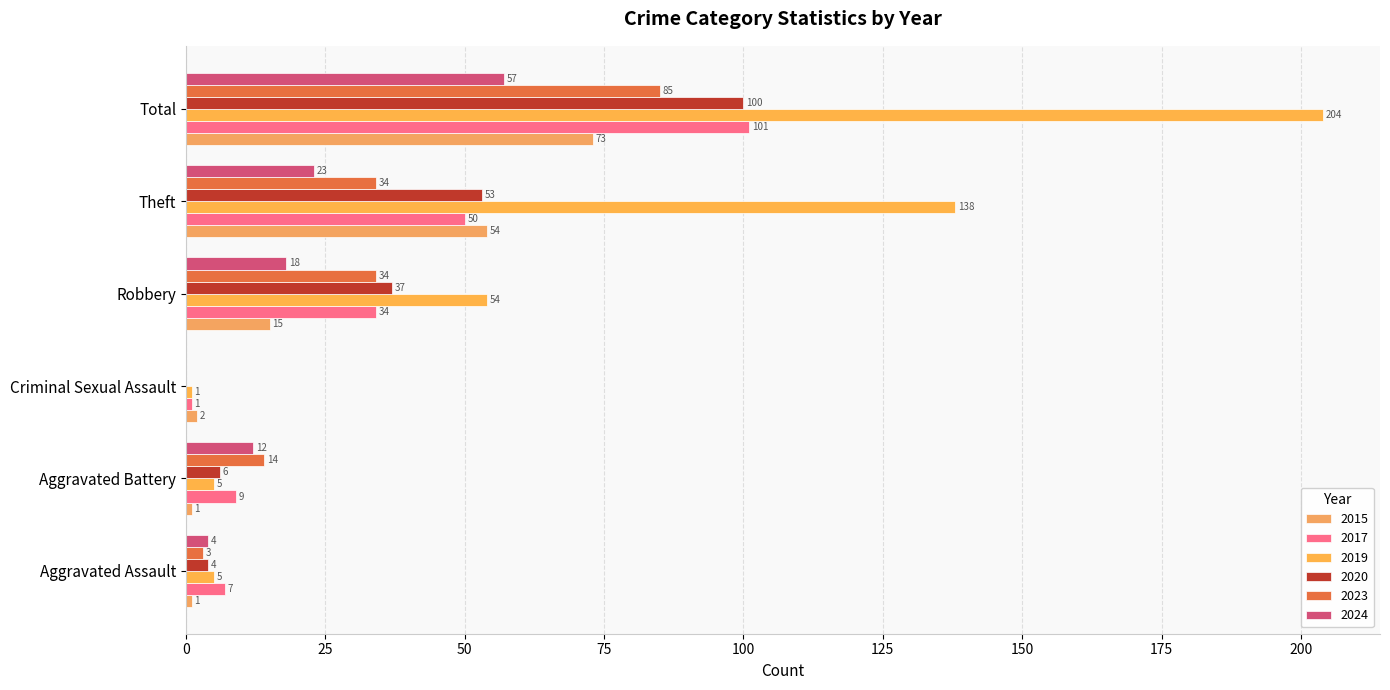

What is the label of the 6th bar from the left?

Total